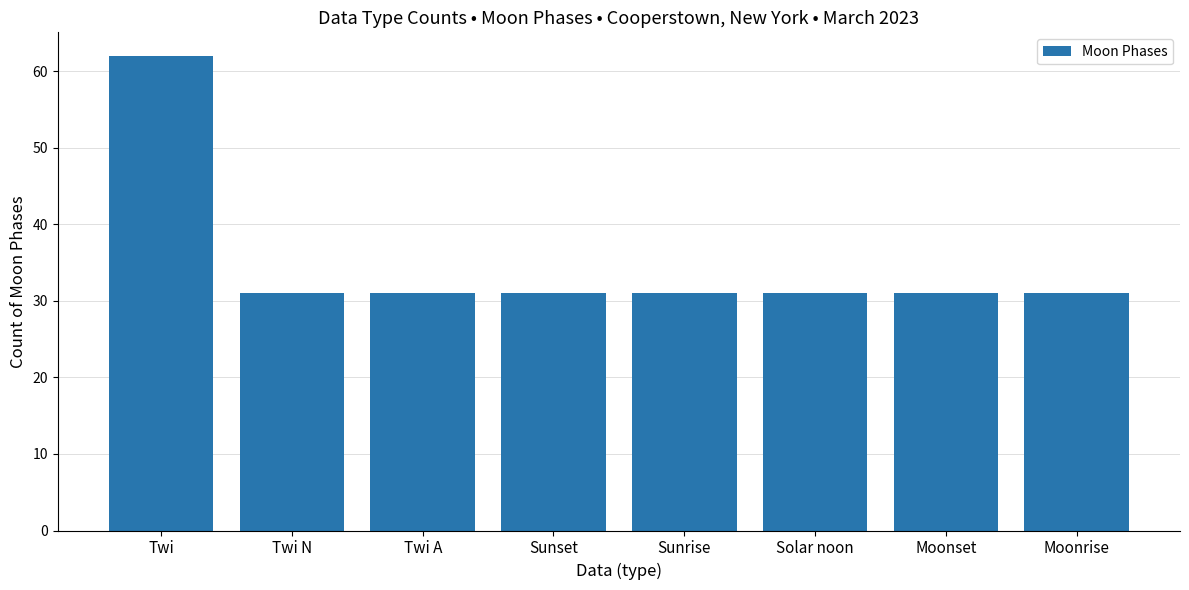

Approximately how many times larger is the value at Moonrise compared to Twi N?

1.0